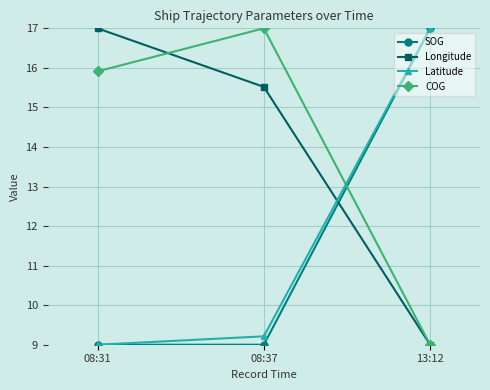

Rank the categories by Latitude value from highest to lowest.

13:12, 08:37, 08:31